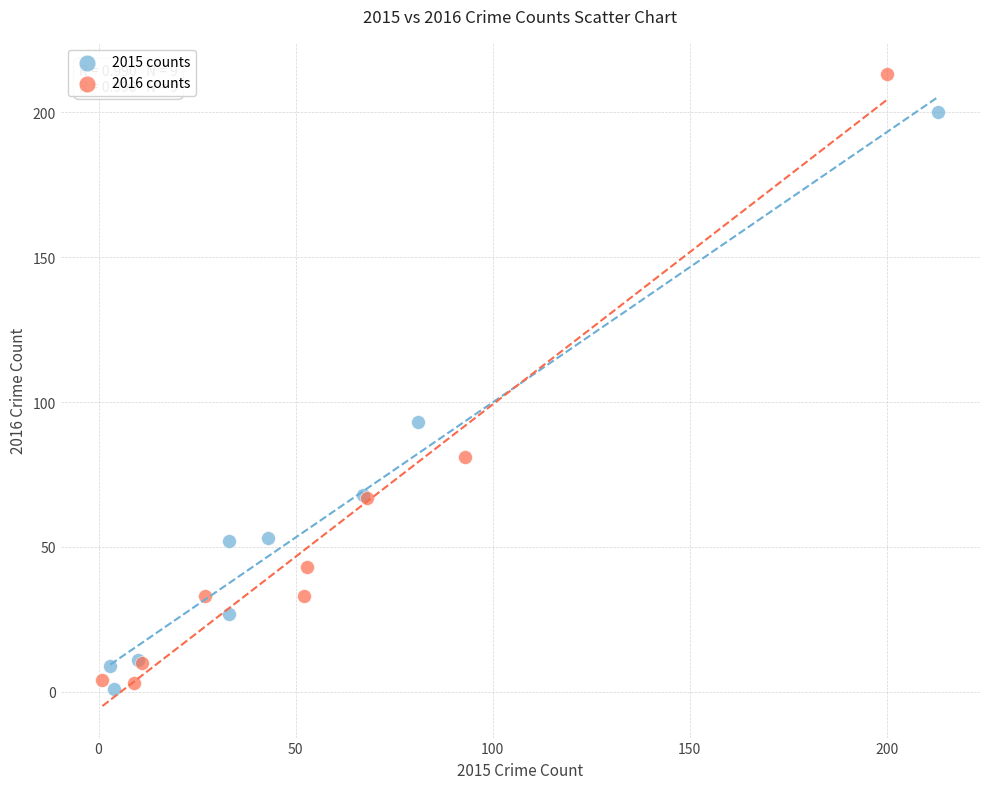

Which series reaches the minimum Y coordinate?

2015 counts